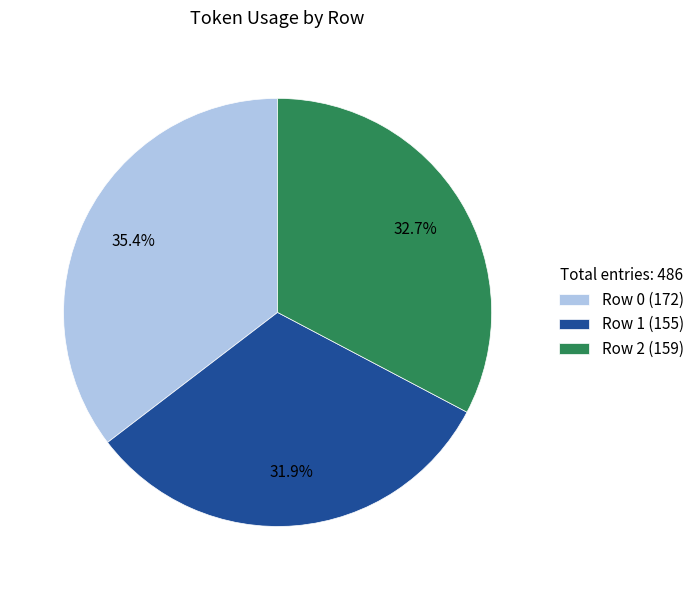

To the nearest percent, what is the average slice percentage?

33%